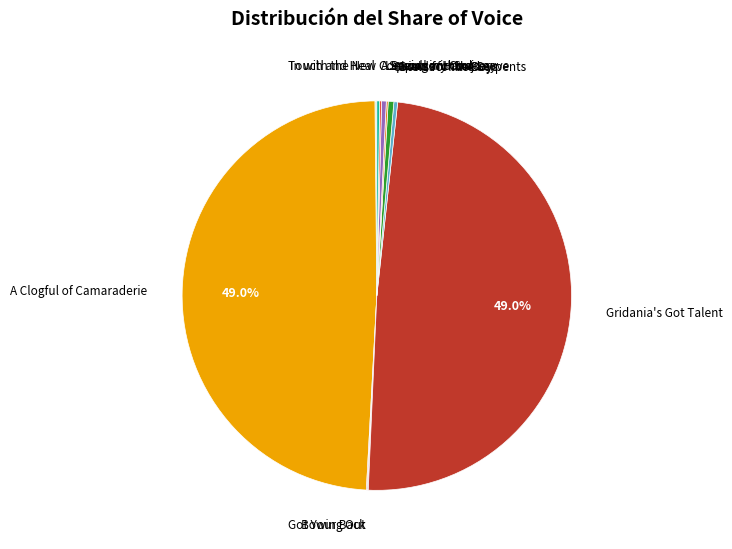

Approximately how many times larger is the value at Gridania's Got Talent compared to A Clogful of Camaraderie?

1.0